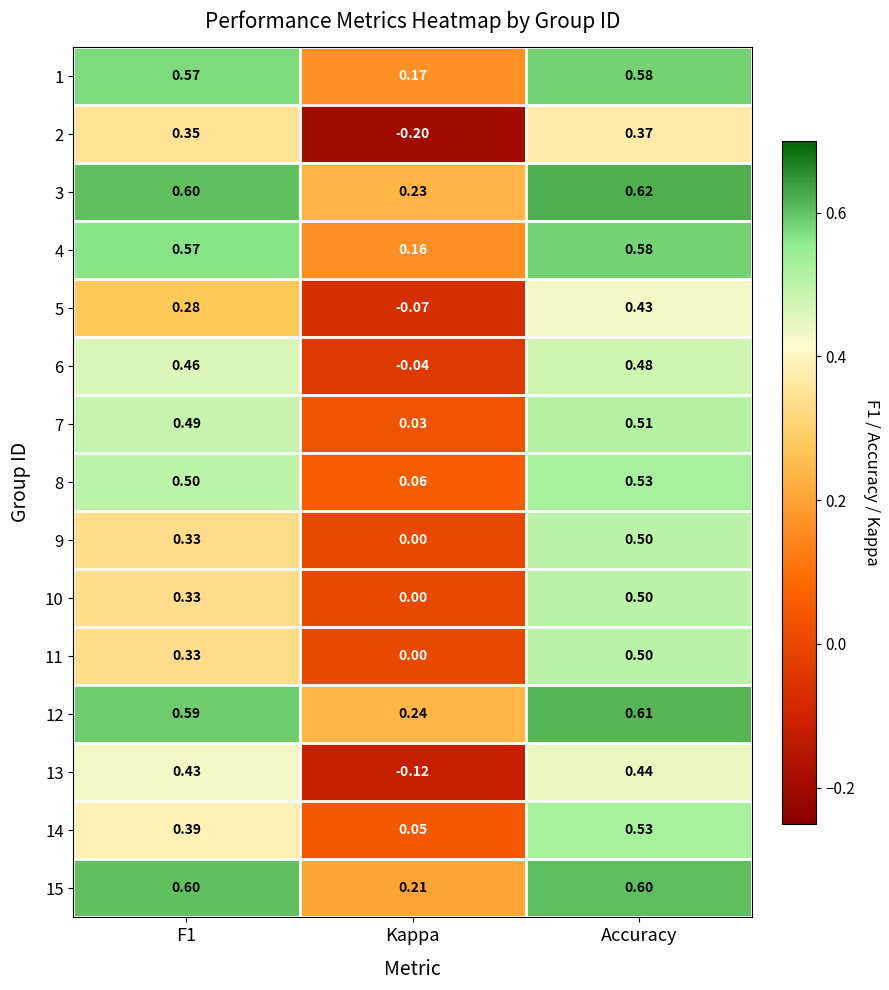

Where is 12 nearest to the value 0?

Kappa